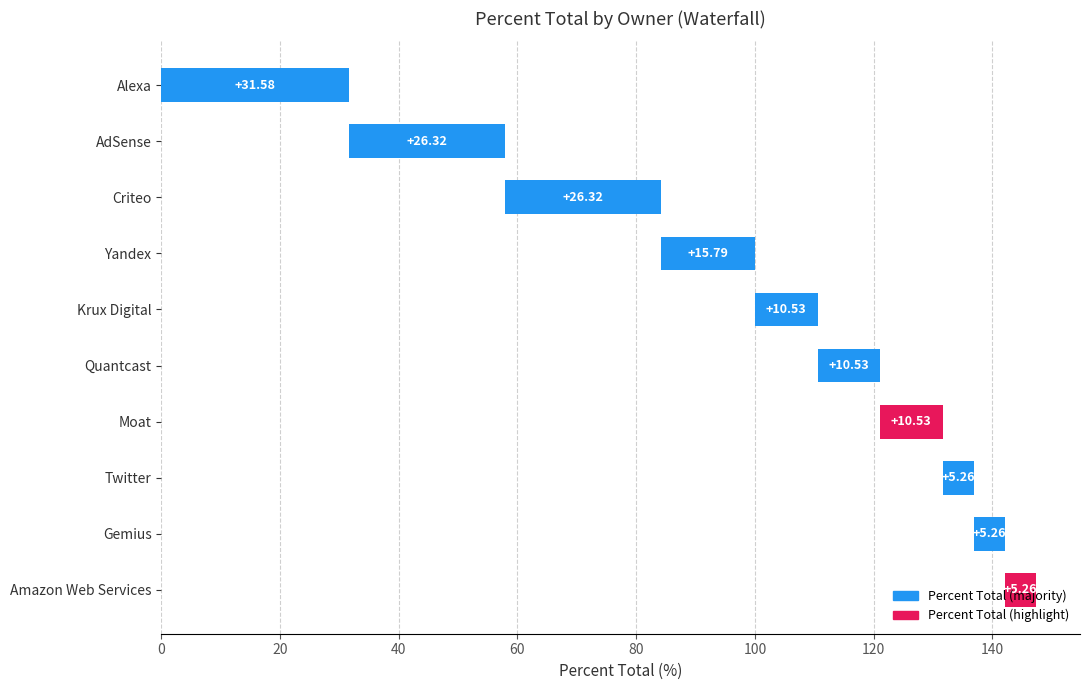

Approximately how many times larger is the value at Quantcast compared to Twitter?

2.0